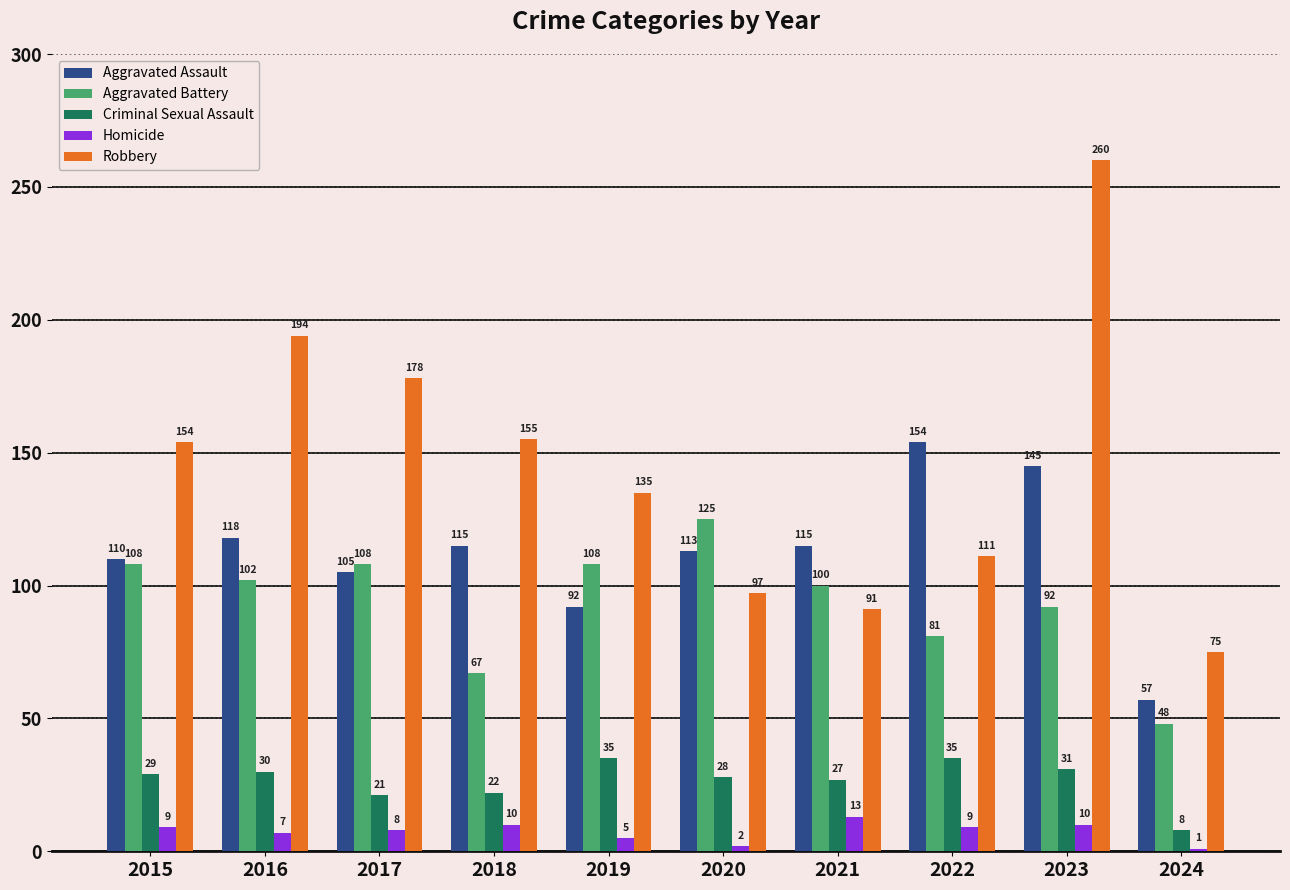

What is the sum of all Aggravated Battery values?

939